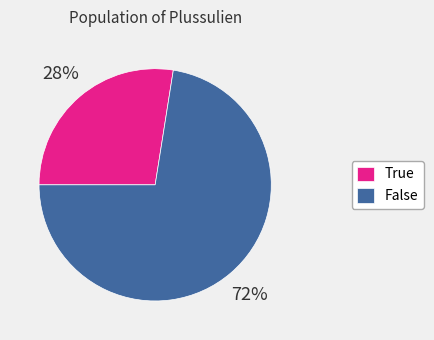

Do True and False together represent more than half of the pie?

Yes